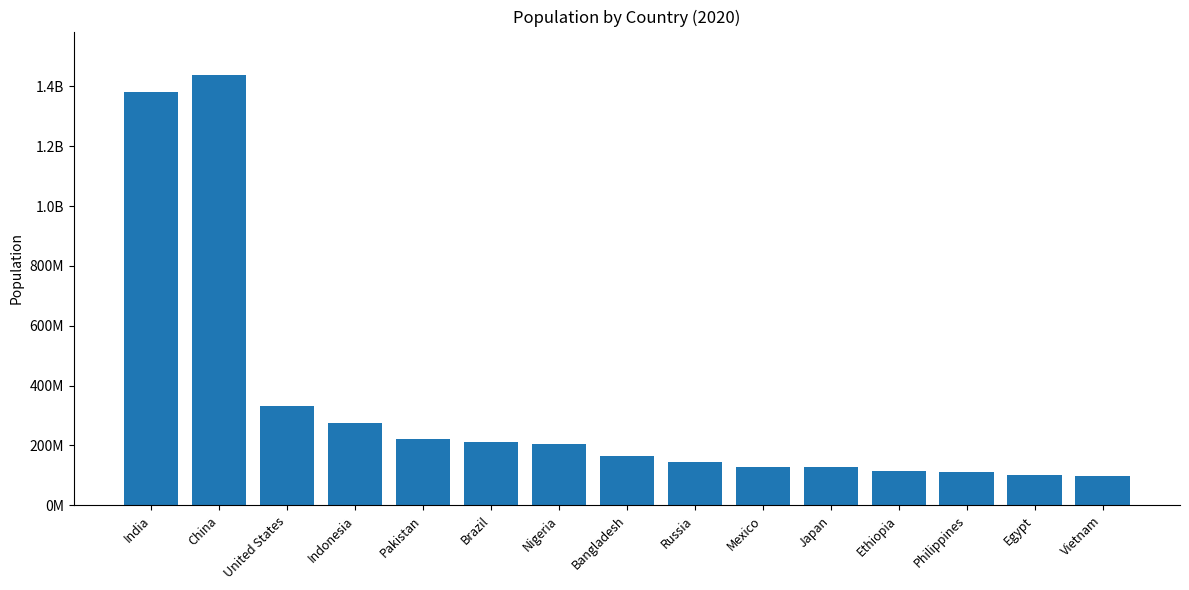

Are the bars horizontal?

No